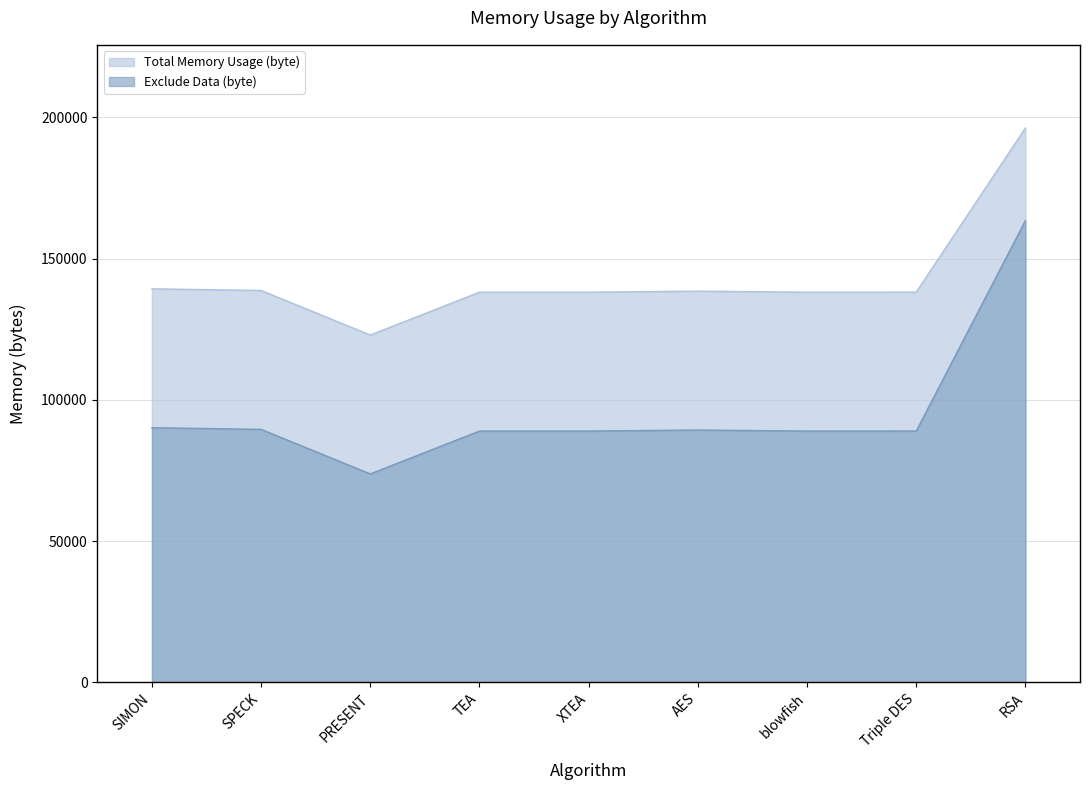

Is it true that Exclude Data (byte) equals 39336 at AES?

False